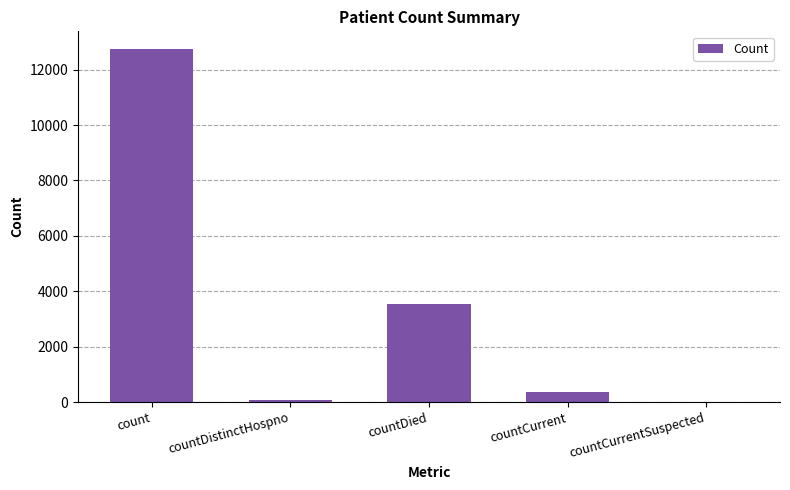

What is the ratio of the value at countDied to the value at countCurrent?

9.9